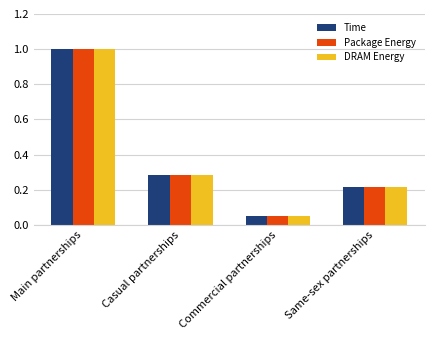

At which label does DRAM Energy reach its minimum?

Commercial partnerships